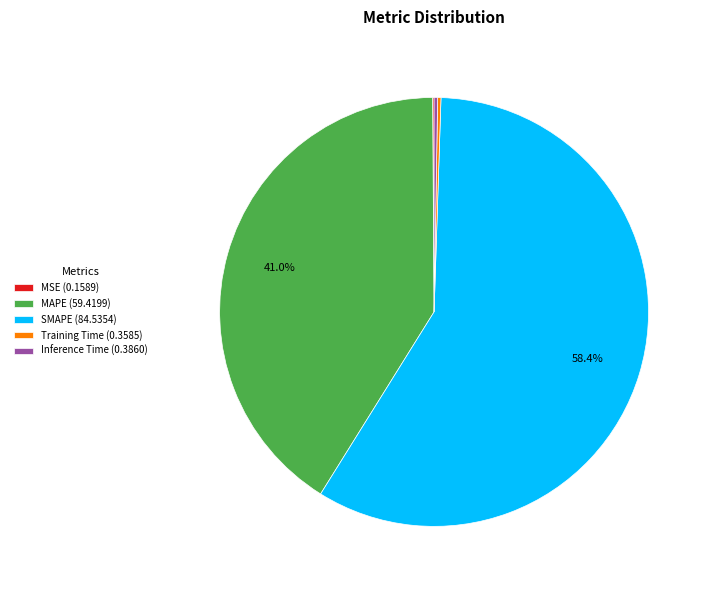

Does SMAPE (84.5354) account for over 50% of the chart?

Yes